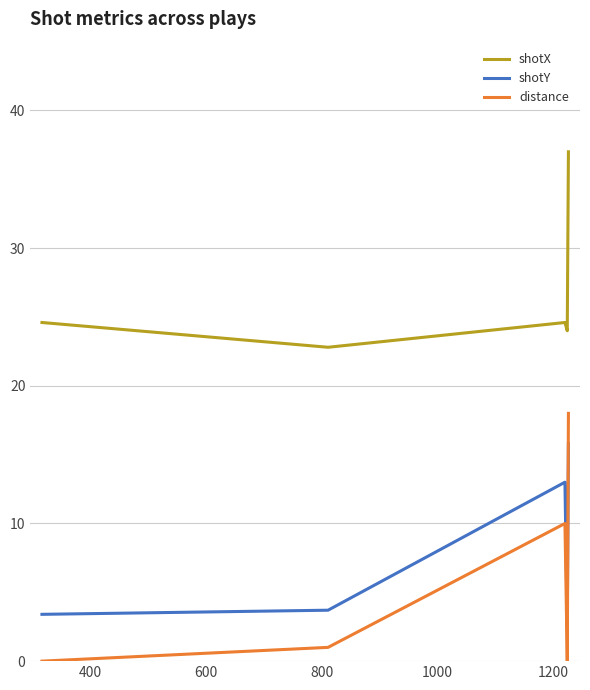

What is the highest value of the distance series?

18.0